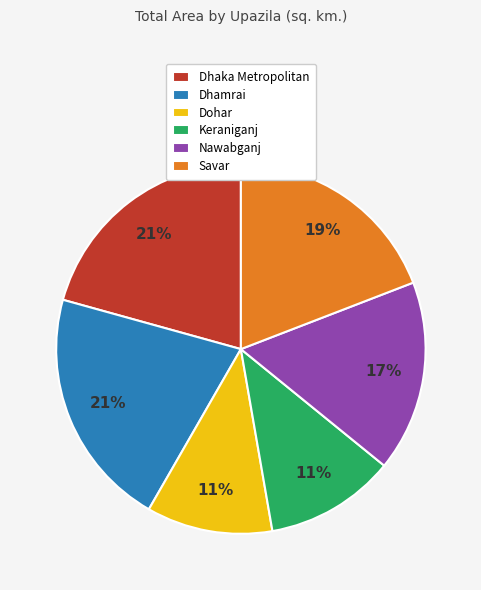

Does Dhamrai represent more than half of the total?

No